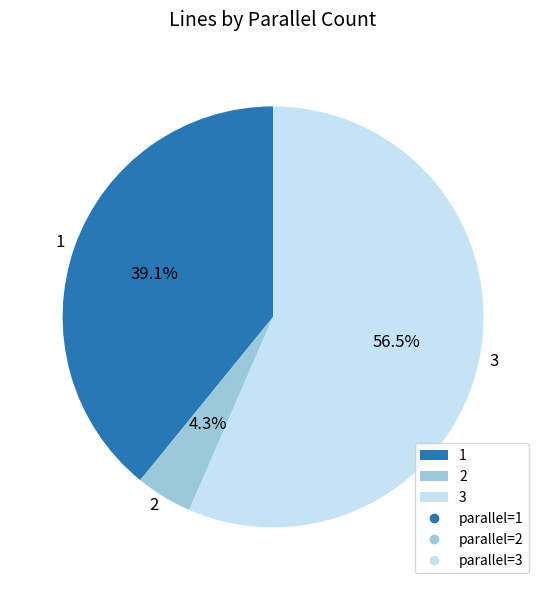

Which has a higher value, 1 or 3?

3